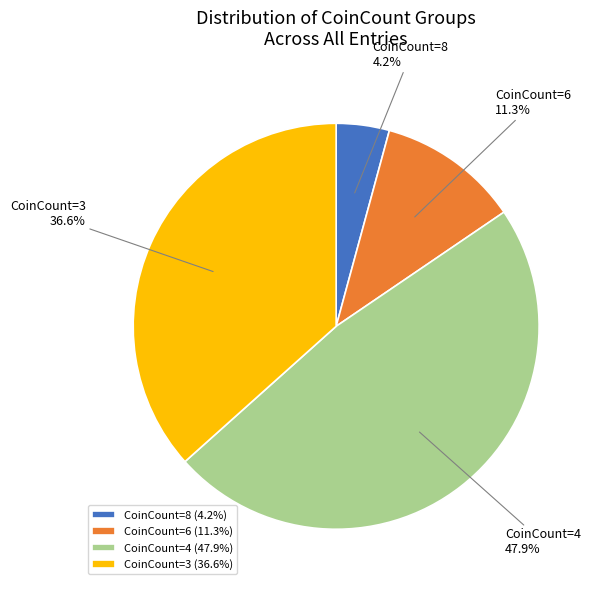

Which has a higher value, CoinCount=3 or CoinCount=8?

CoinCount=3